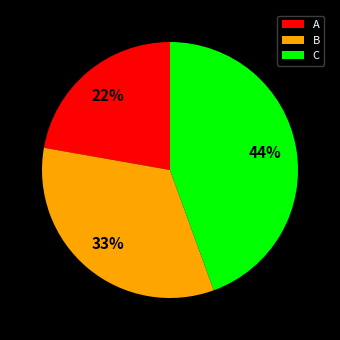

To the nearest percent, what is the combined percentage of B and A?

56%